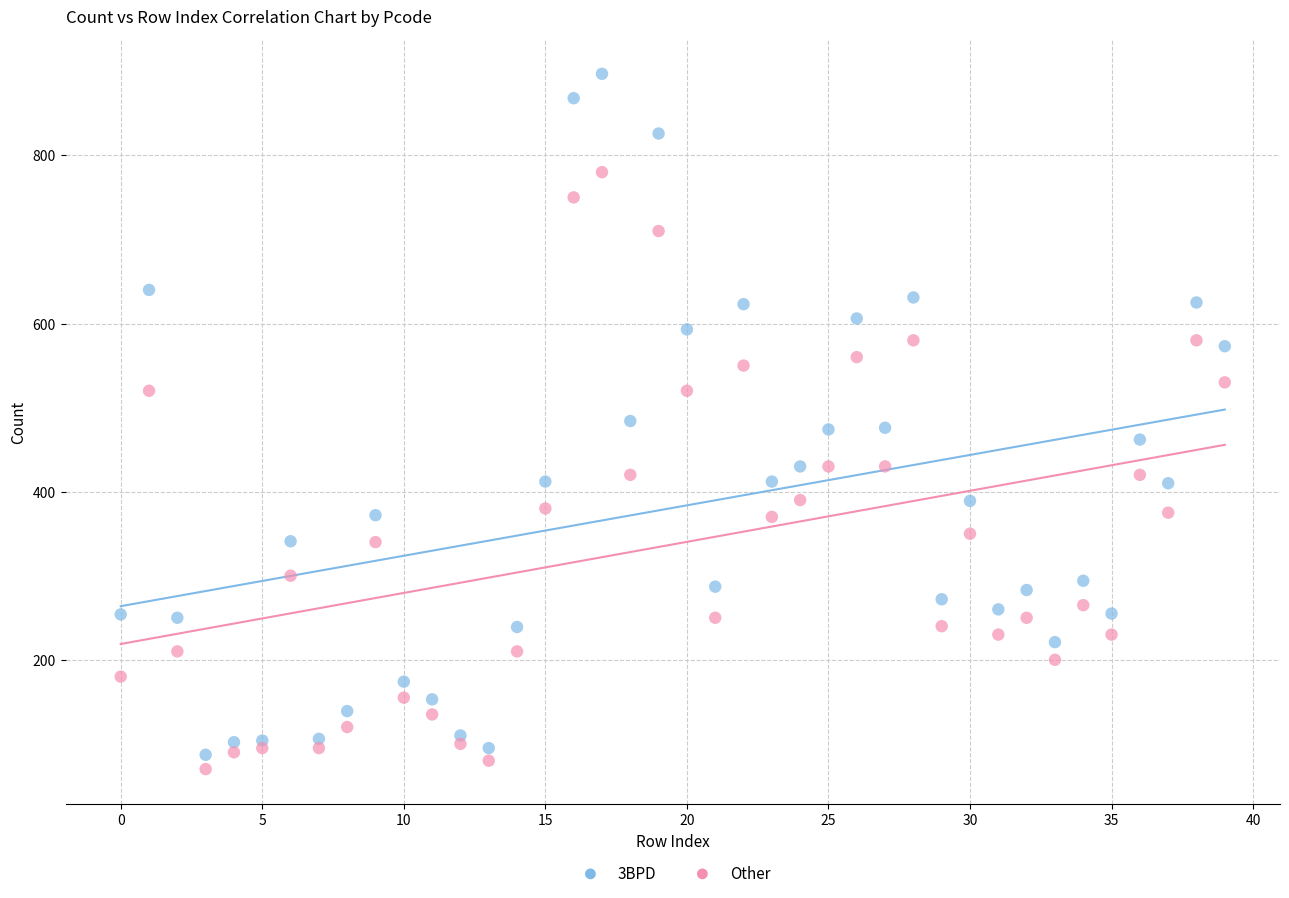

Which series reaches the maximum Y coordinate?

3BPD